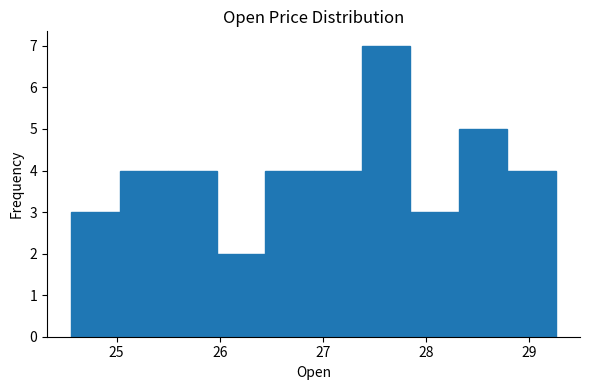

Reading left to right, list every bar in this chart as the range it spans on the x-axis followed by its height. Neither the bar edges nor the heights are printed on the chart, so give them approximately, as read against the axes.

24.6 to 25.0: 3
25.0 to 25.5: 4
25.5 to 26.0: 4
26.0 to 26.4: 2
26.4 to 26.9: 4
26.9 to 27.4: 4
27.4 to 27.9: 7
27.9 to 28.3: 3
28.3 to 28.8: 5
28.8 to 29.3: 4